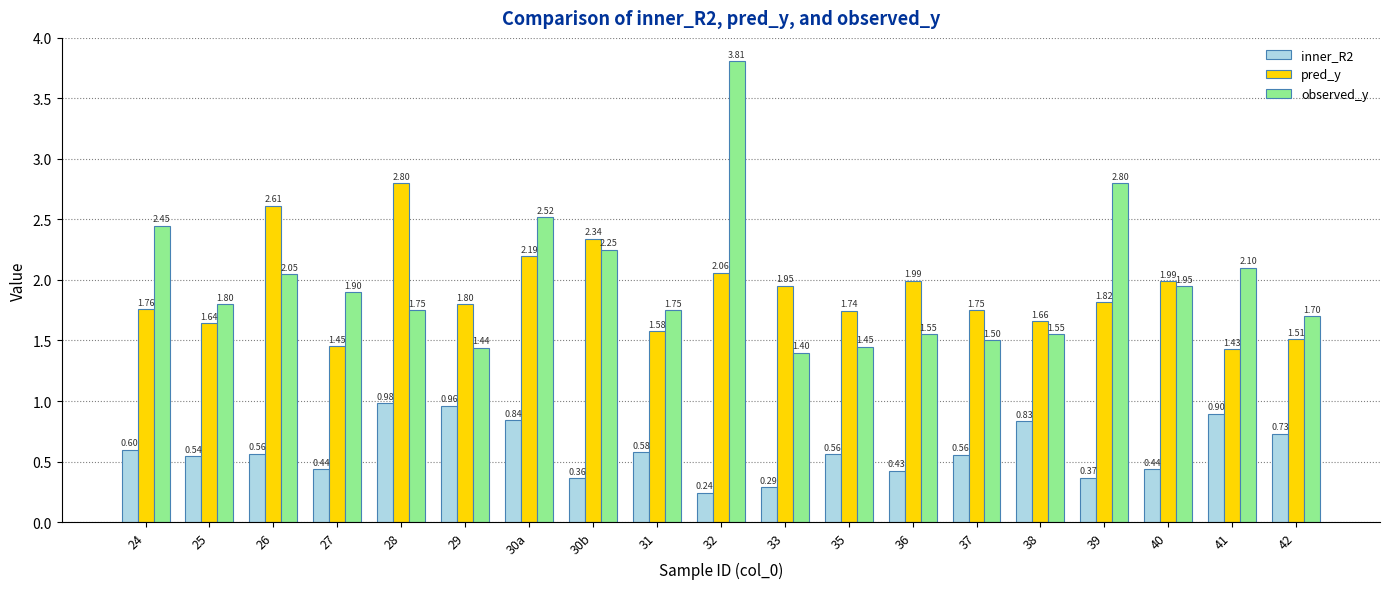

What position from the left is 30a?

7